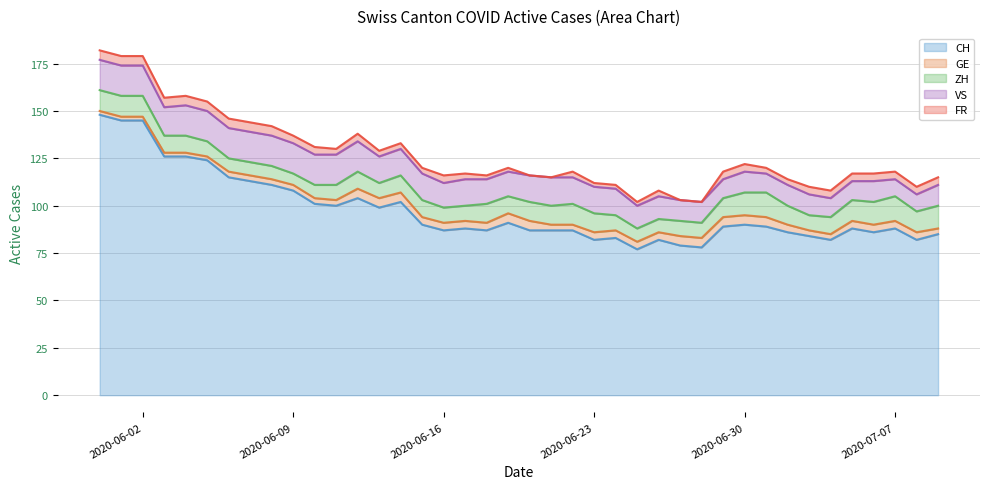

What are all the series names shown in the legend?

CH, GE, ZH, VS, FR